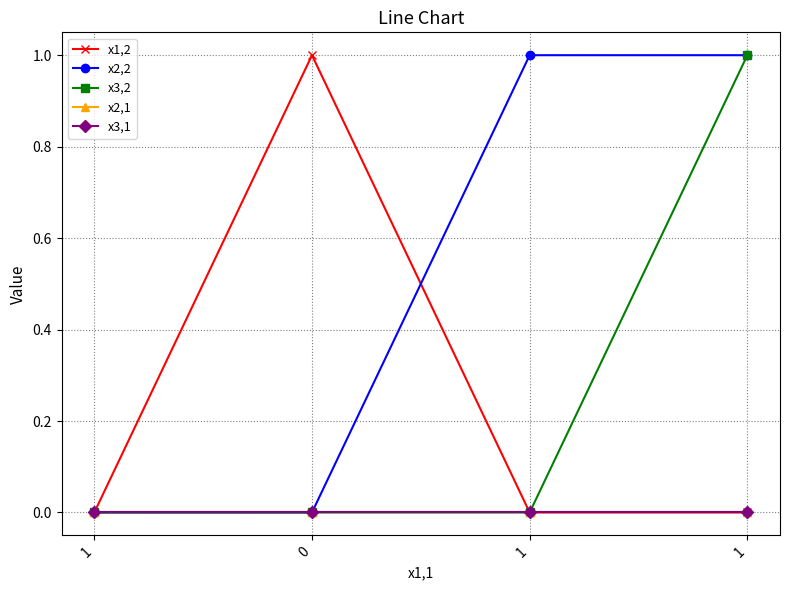

True or false: x2,2 has a value of 0 at 1.

False